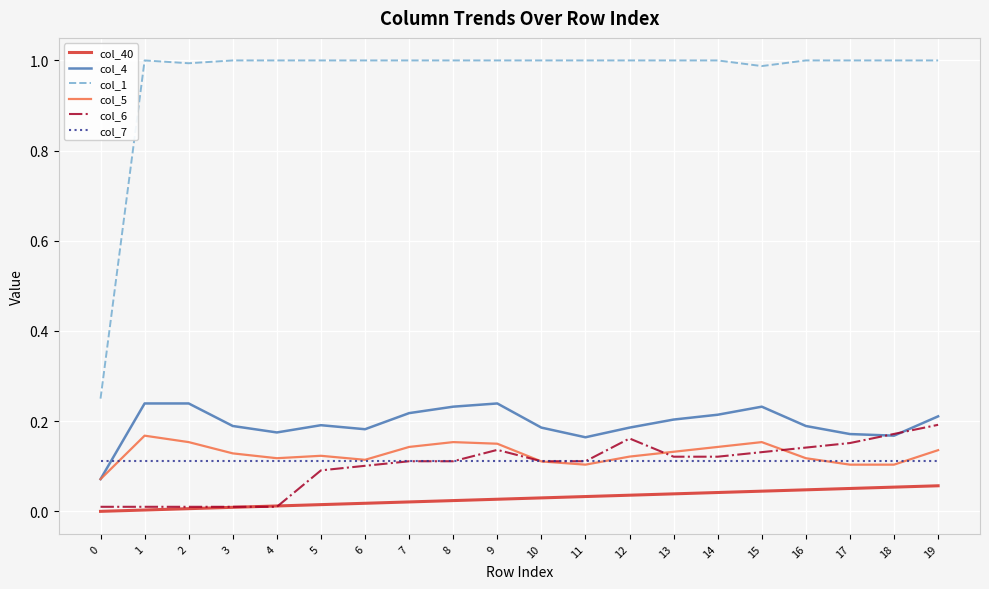

True or false: col_1 and col_40 intersect in this chart.

False